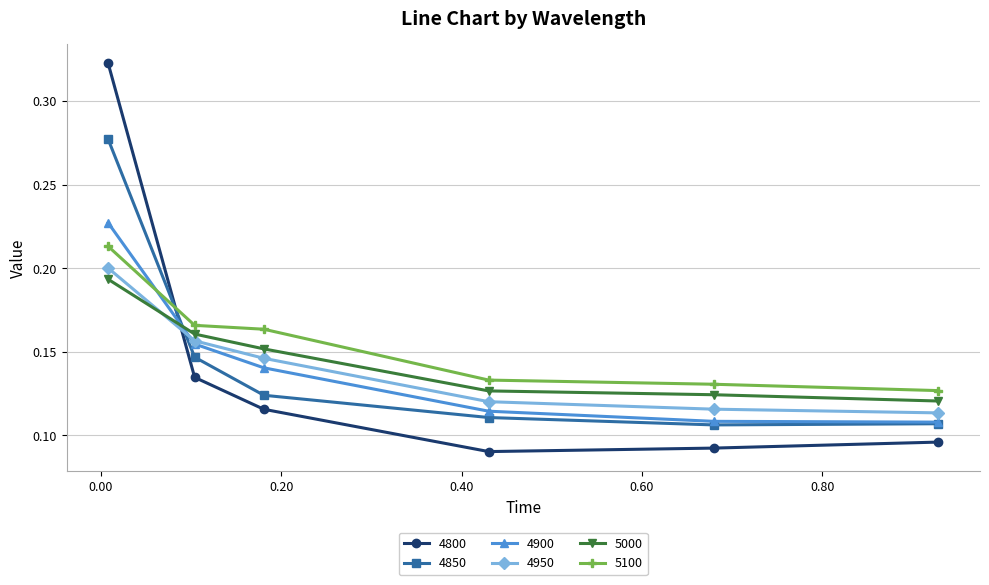

Does the chart display data point markers on the line(s)?

Yes